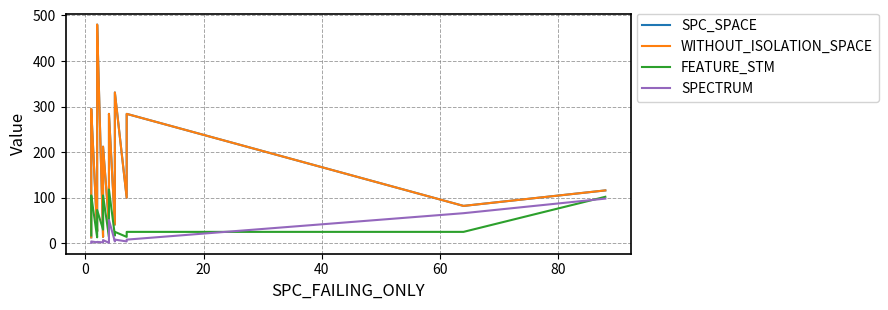

What is the greatest value displayed?

480